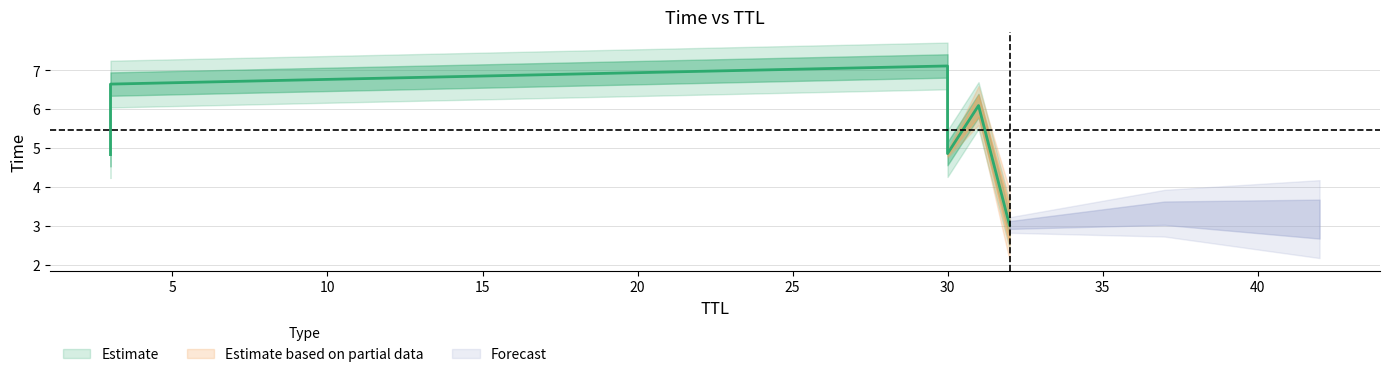

What is the smallest value displayed?

3.0